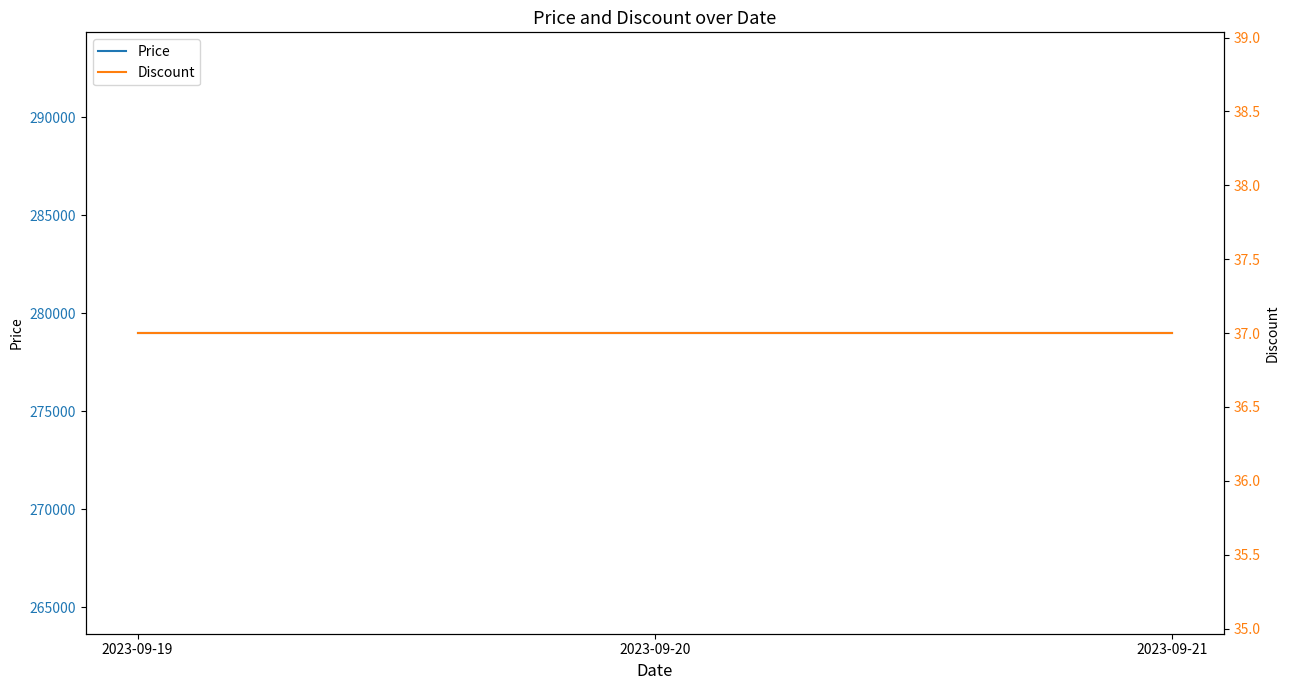

What is the difference between the highest and lowest values at 2023-09-21?

278963